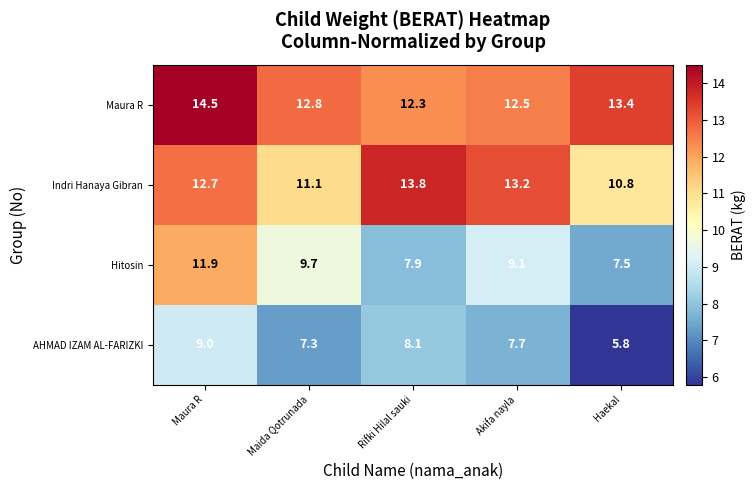

At how many categories does at least one series exceed 11?

5